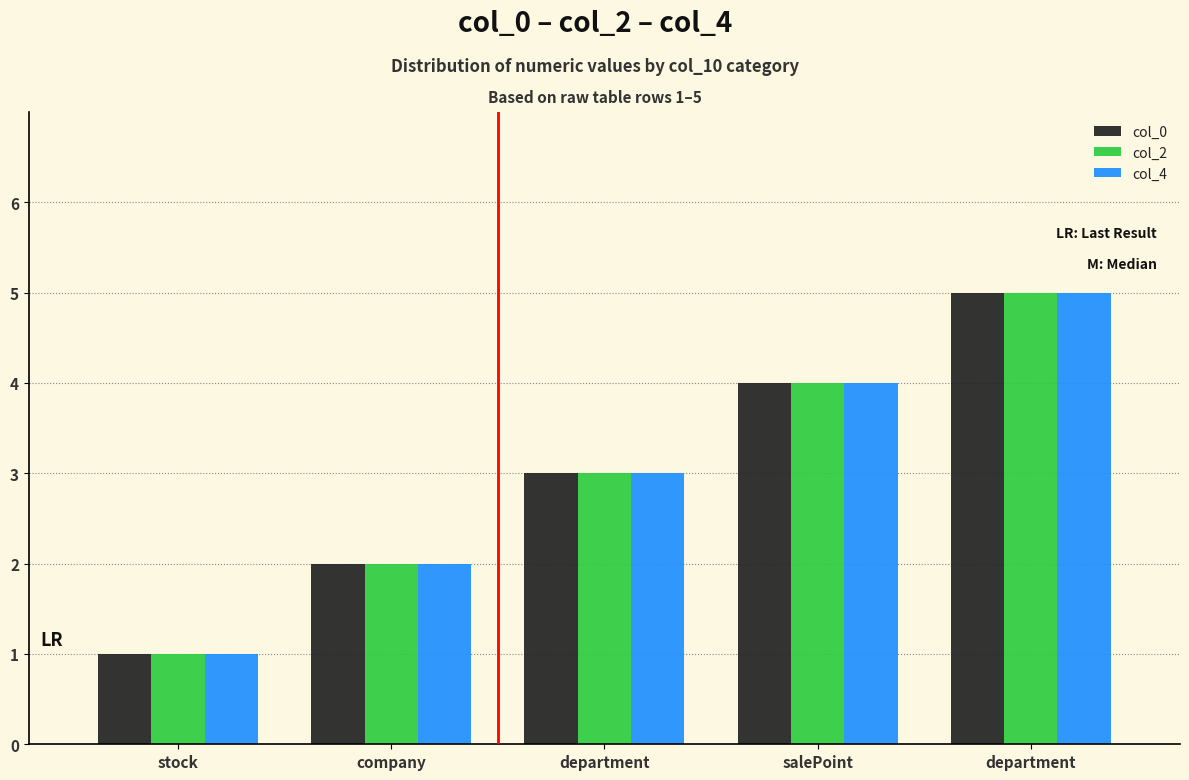

Where does the col_4 series first go above 3?

salePoint